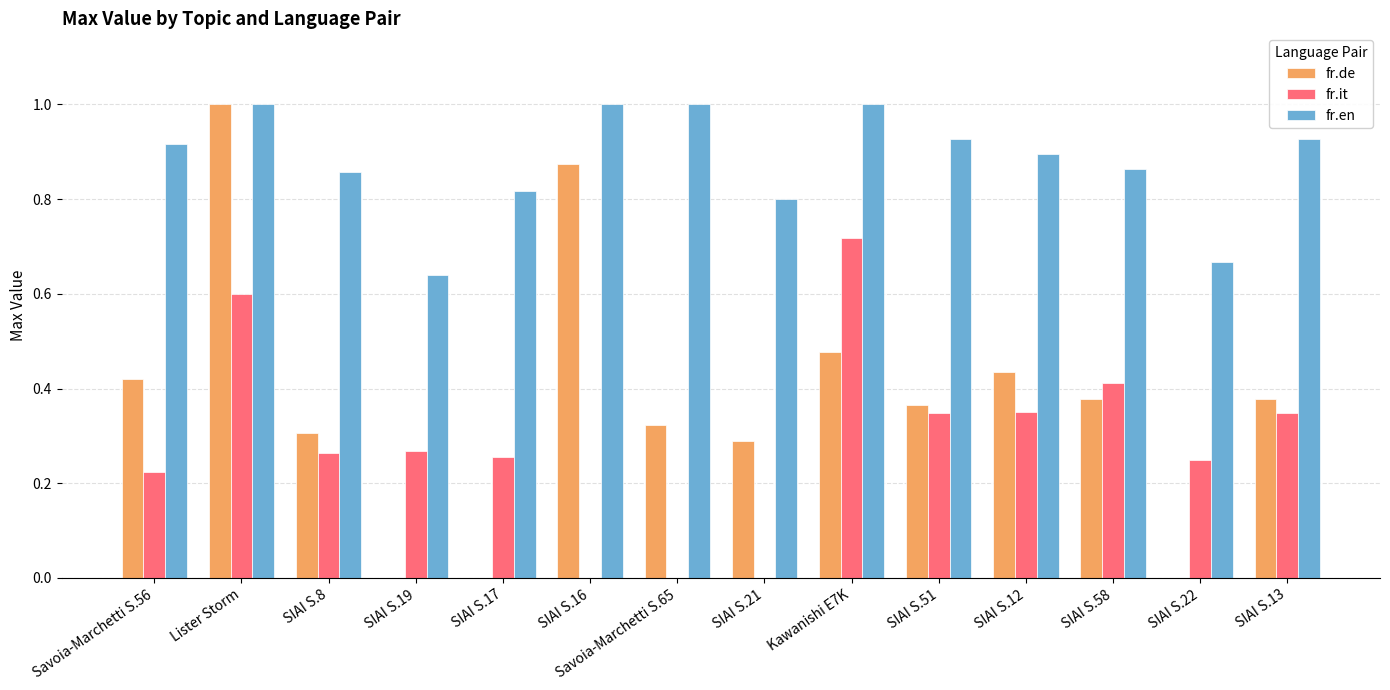

Which series has the widest spread of values?

fr.de